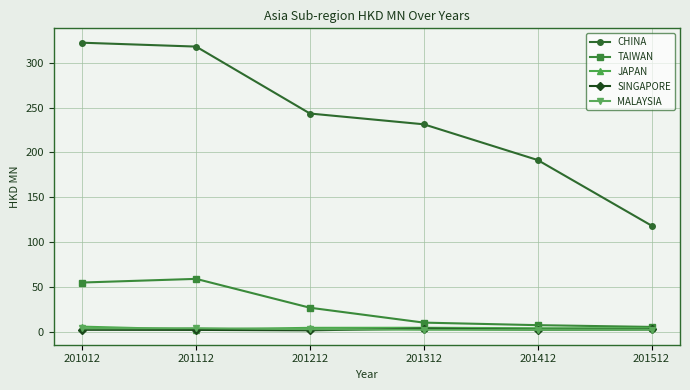

Is it true that CHINA equals 243.5 at 201212?

True